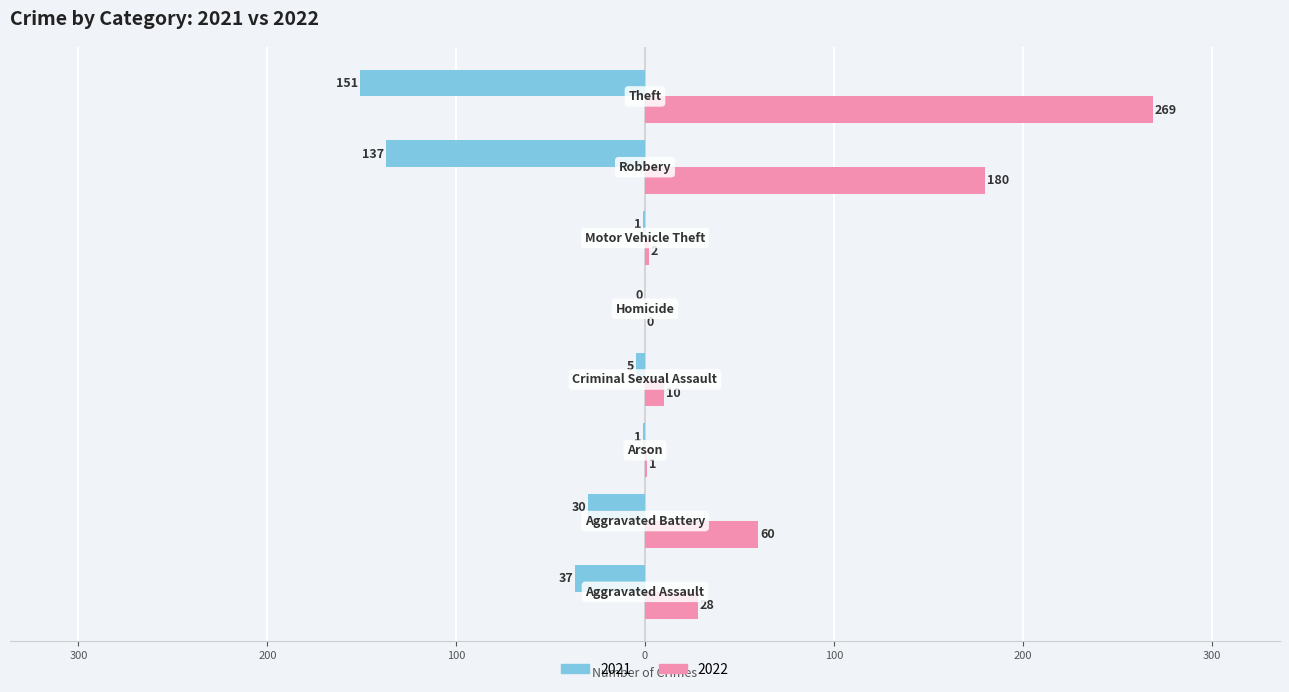

What is the value of the 2021 bar at the 9th from the left?

151